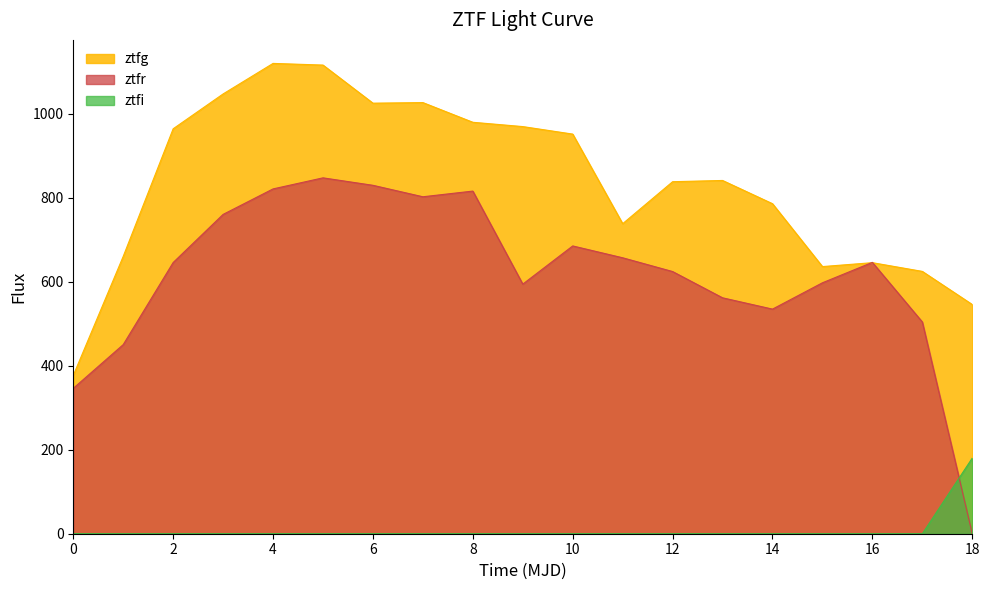

True or false: ztfg has a value of 738.6 at 11.

True